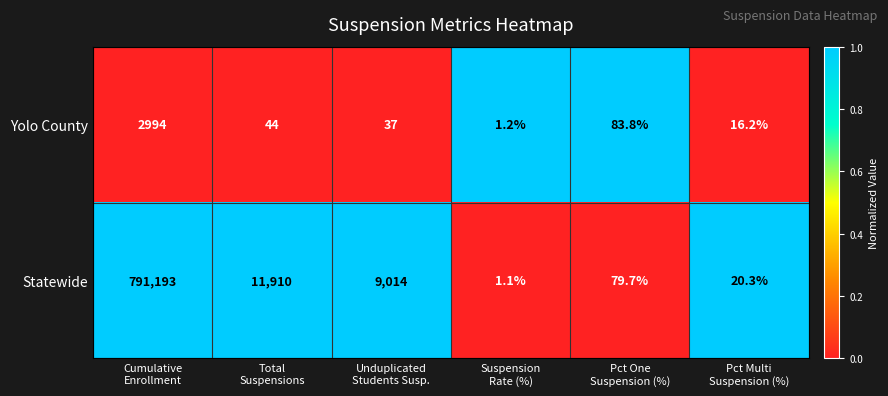

What is the smallest value displayed?

1.1